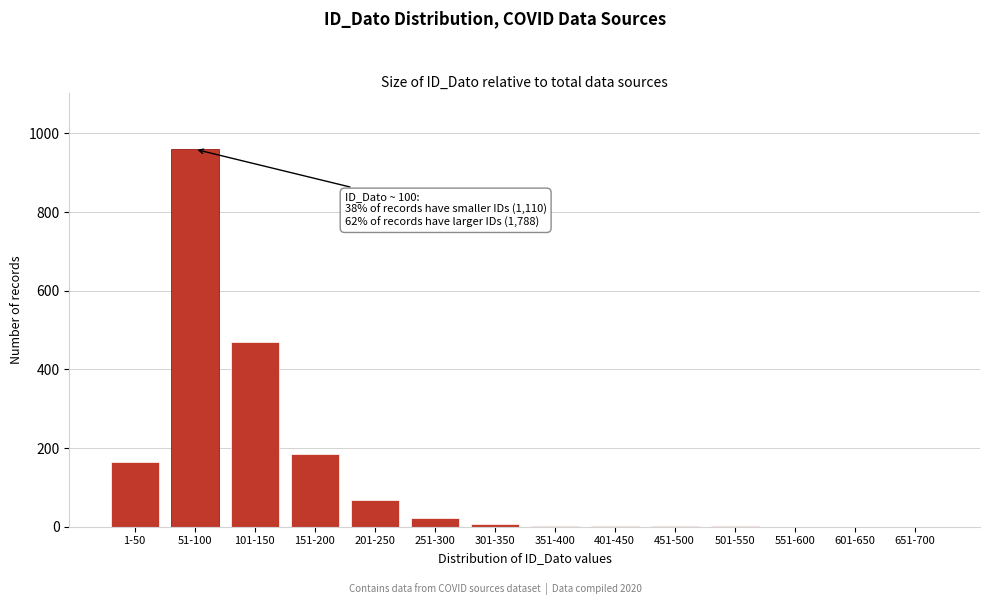

The value at 551-600 is 0. True or false?

True